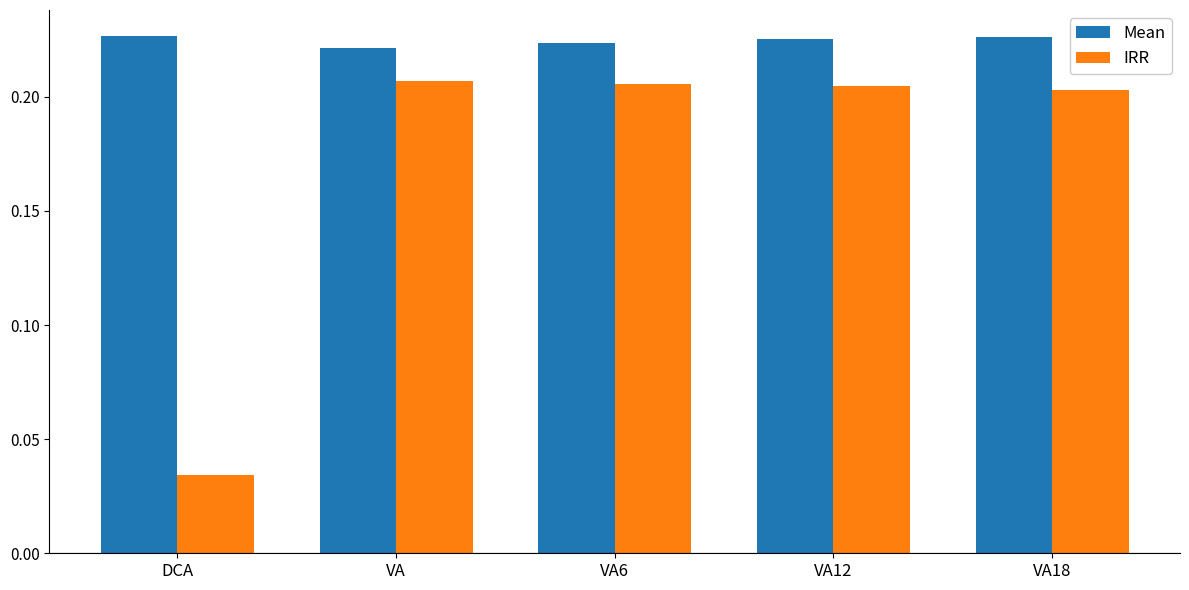

What is the sum of the Mean values at VA18 and VA?

0.4